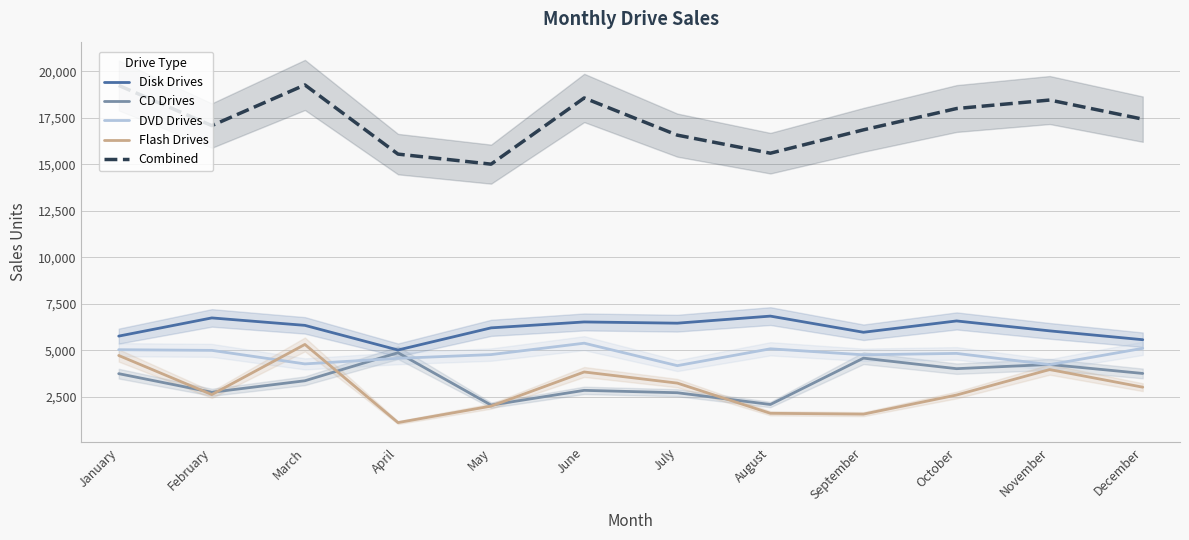

What is the total value across all series at November?

36922